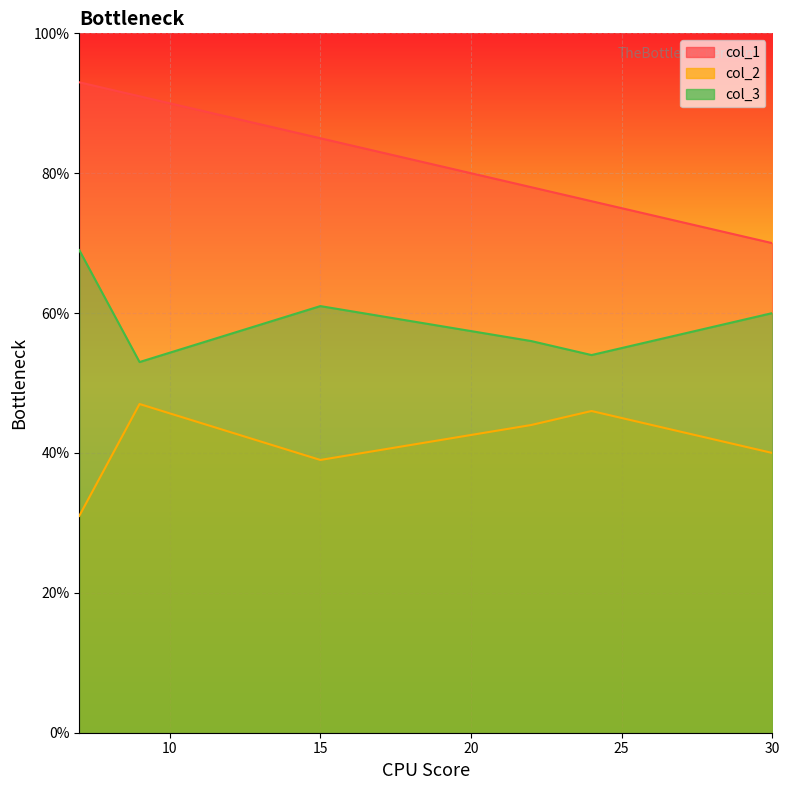

How many lines are shown in the chart?

3